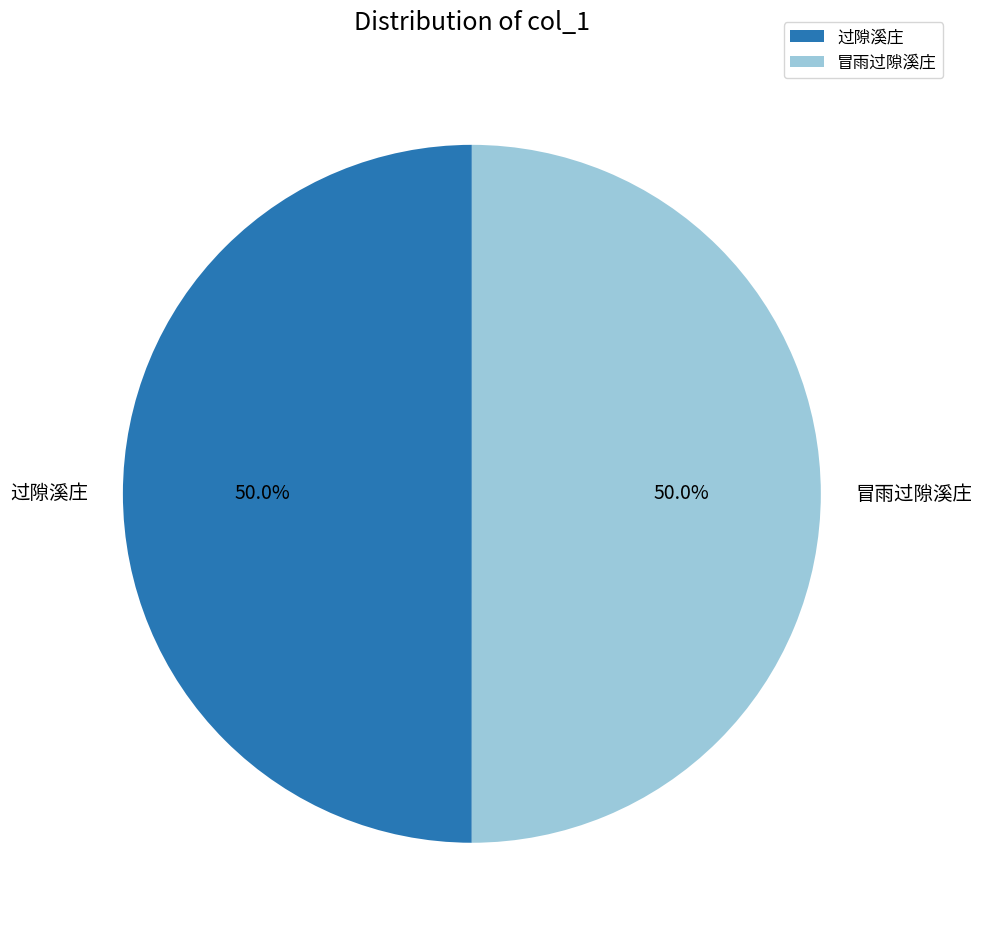

How many segments does this pie chart have?

2